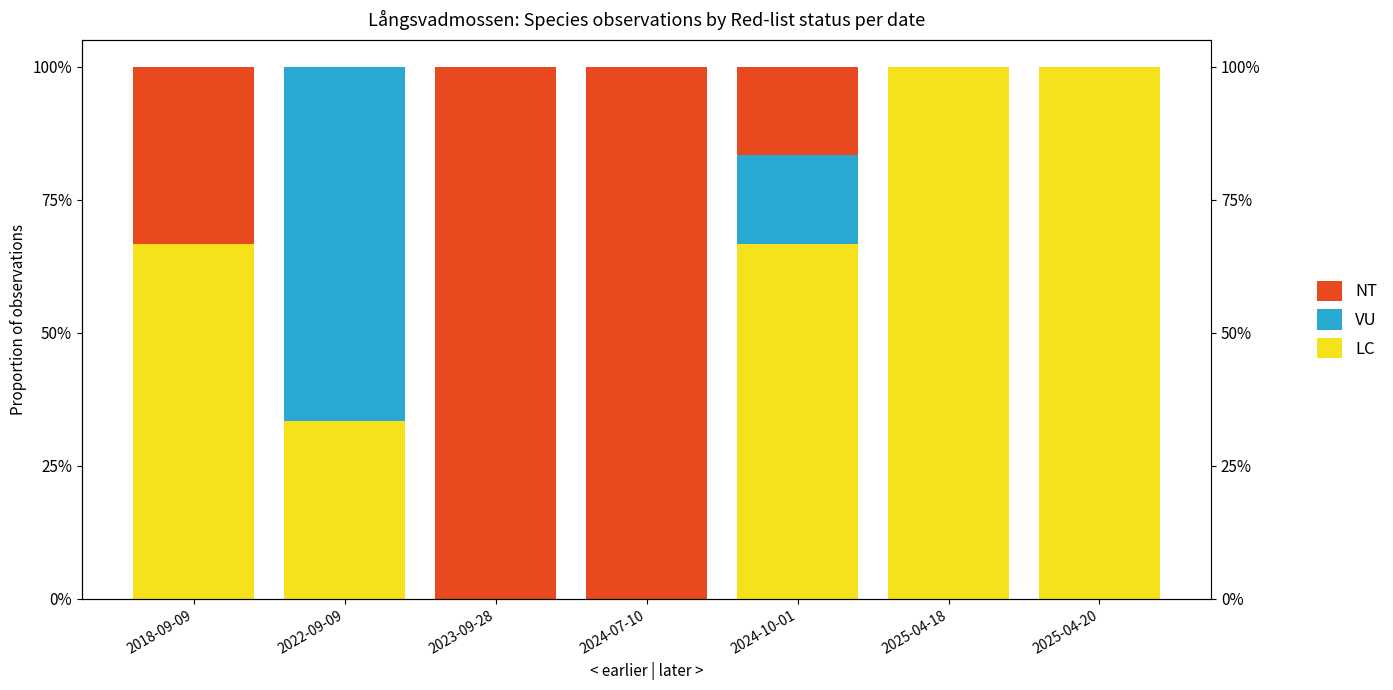

What is the difference between the maximum and minimum values in the NT series?

1.0